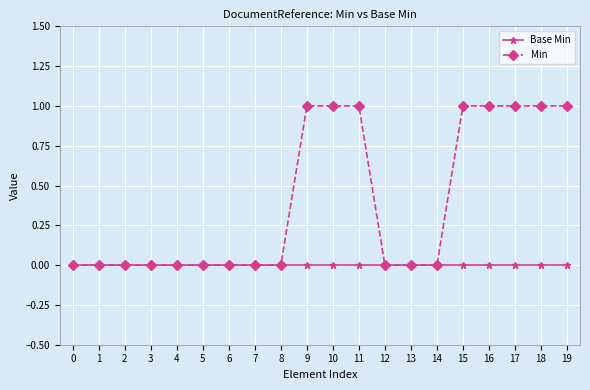

List the series in order of their peak value, lowest first.

Base Min, Min